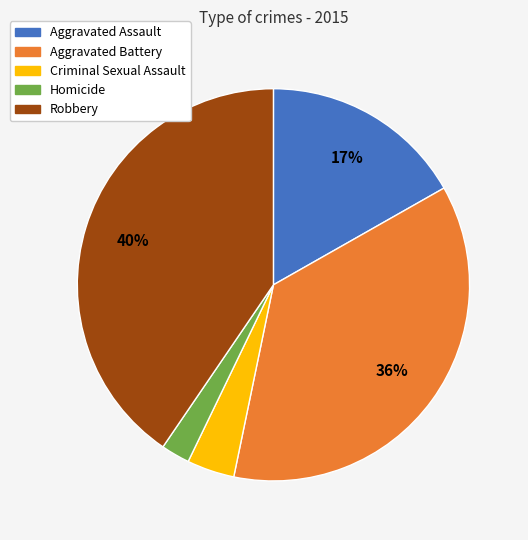

Between Criminal Sexual Assault and Homicide, which is larger?

Criminal Sexual Assault